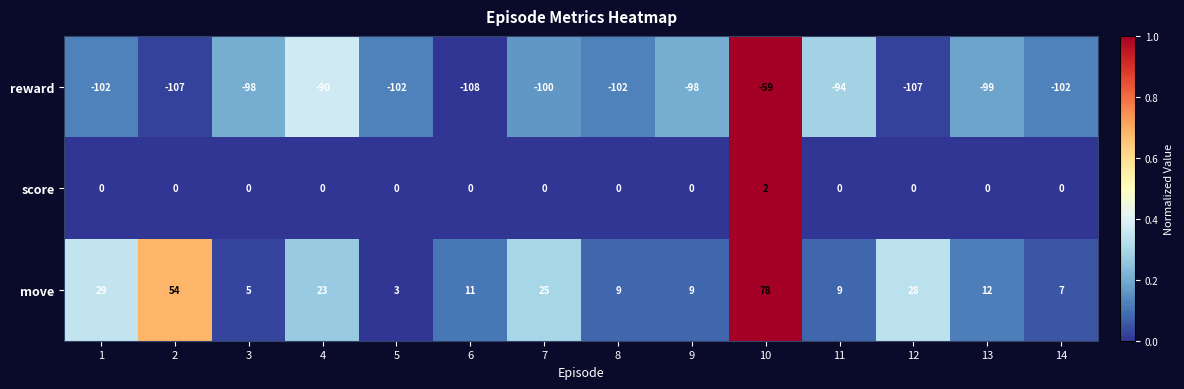

What is the maximum value shown in the chart?

78